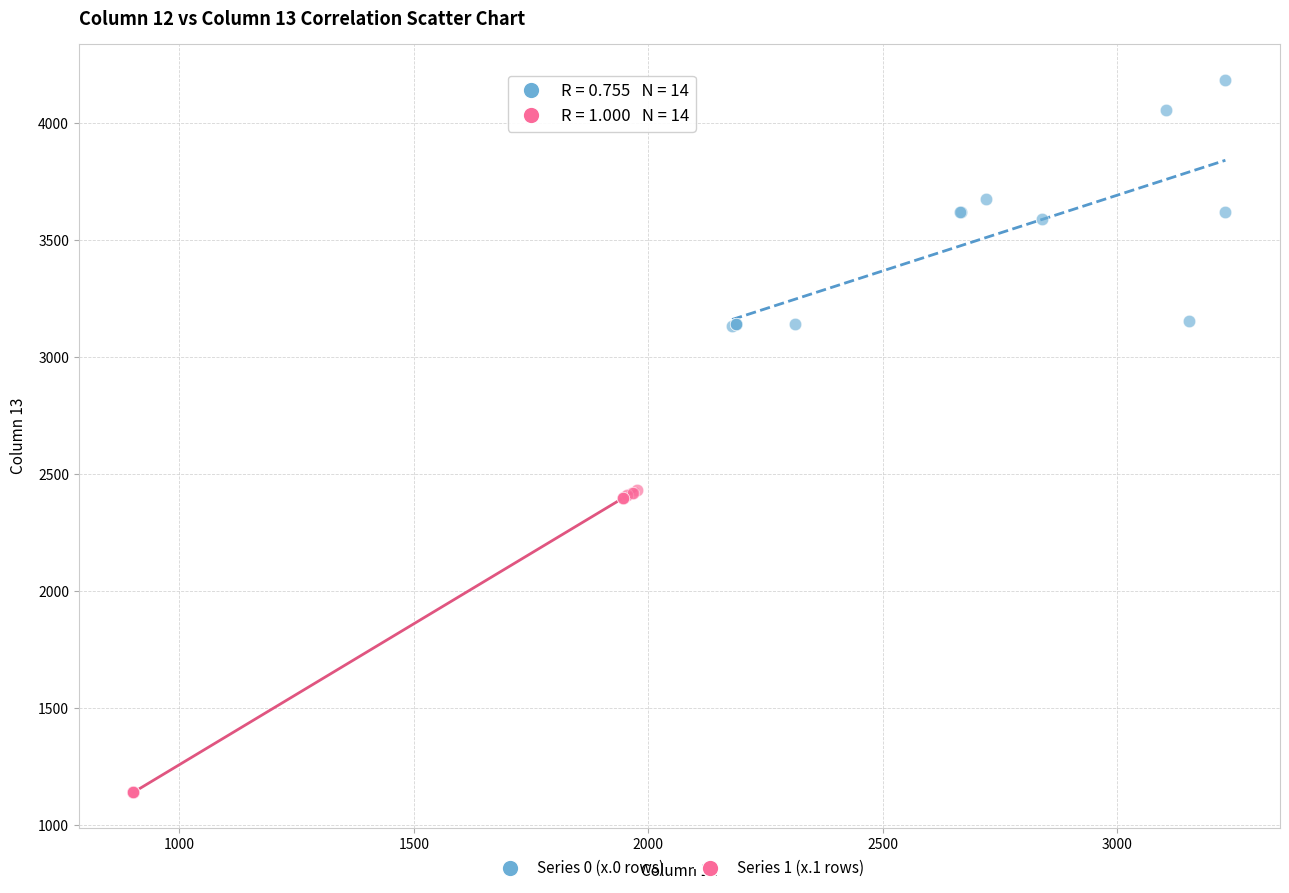

Which series has the widest spread of Y values?

Series 1 (x.1 rows)